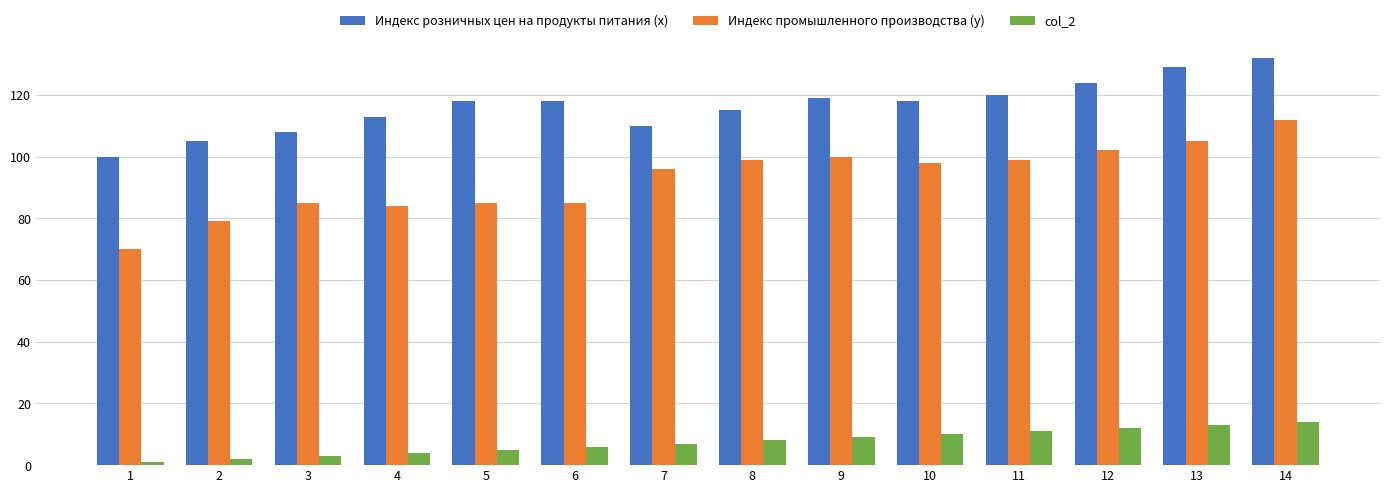

Which series has the widest spread of values?

Индекс промышленного производства (у)